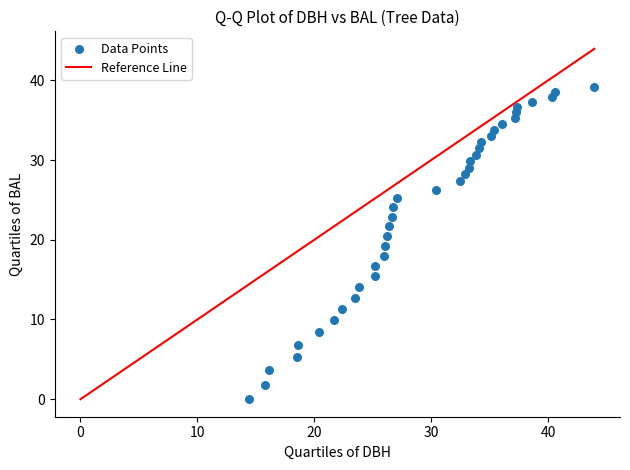

What is the range of X values (max minus min)?

29.6